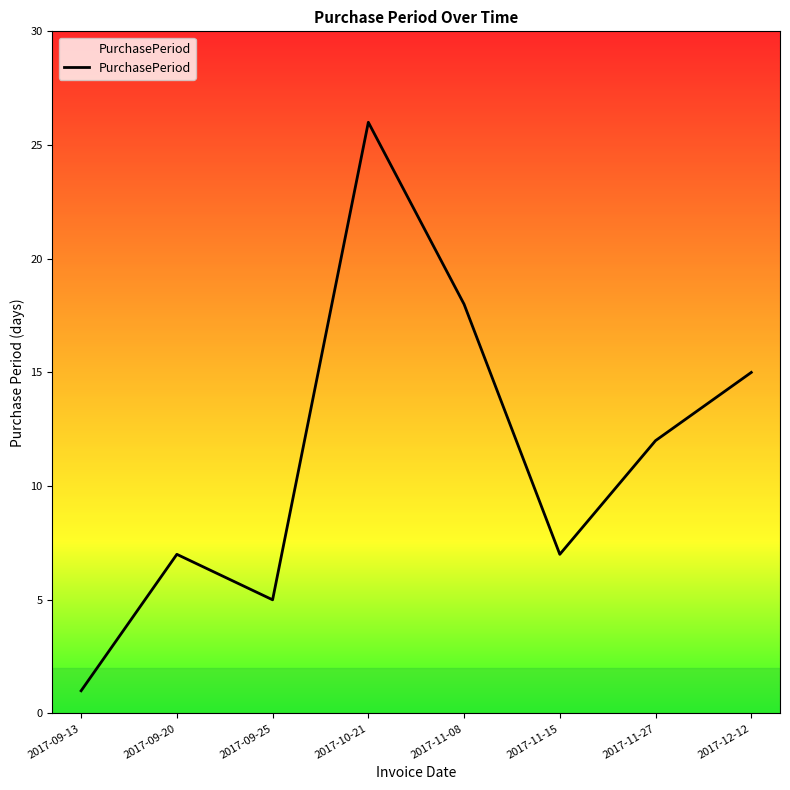

What is the minimum value shown in the chart?

1